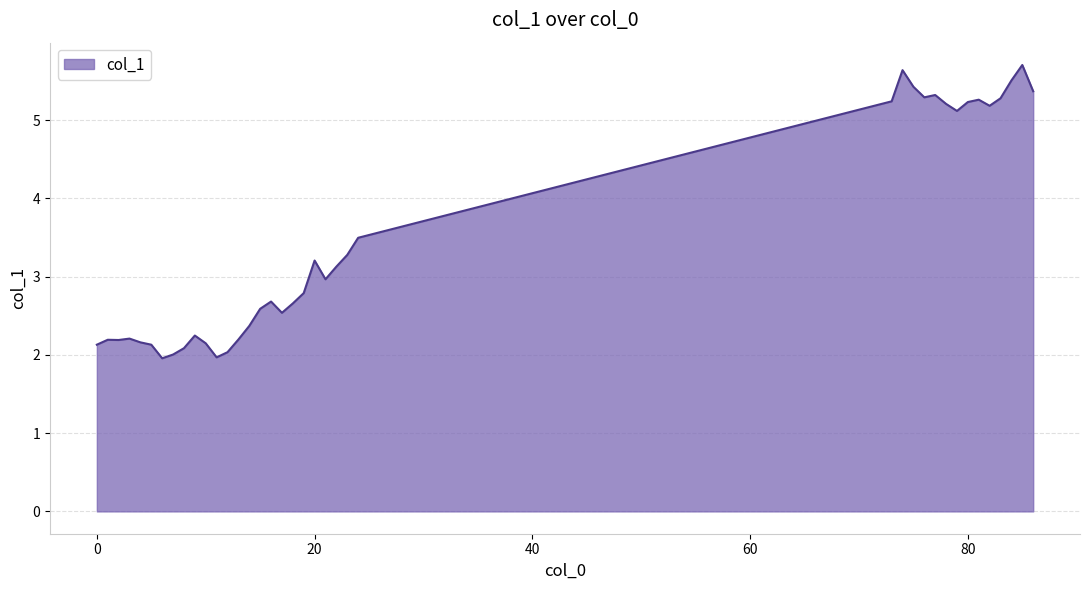

What is the maximum value shown in the chart?

5.7